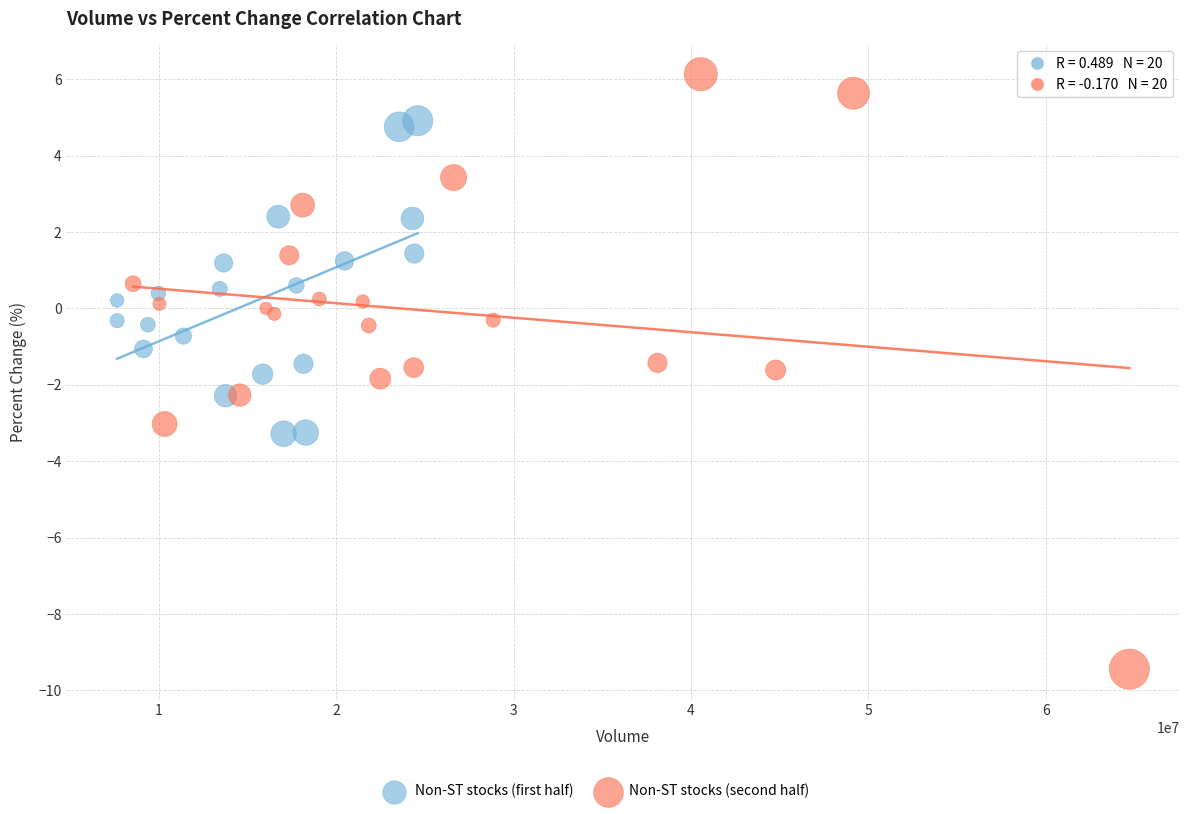

Which series contains the highest Y value?

Non-ST stocks (second half)